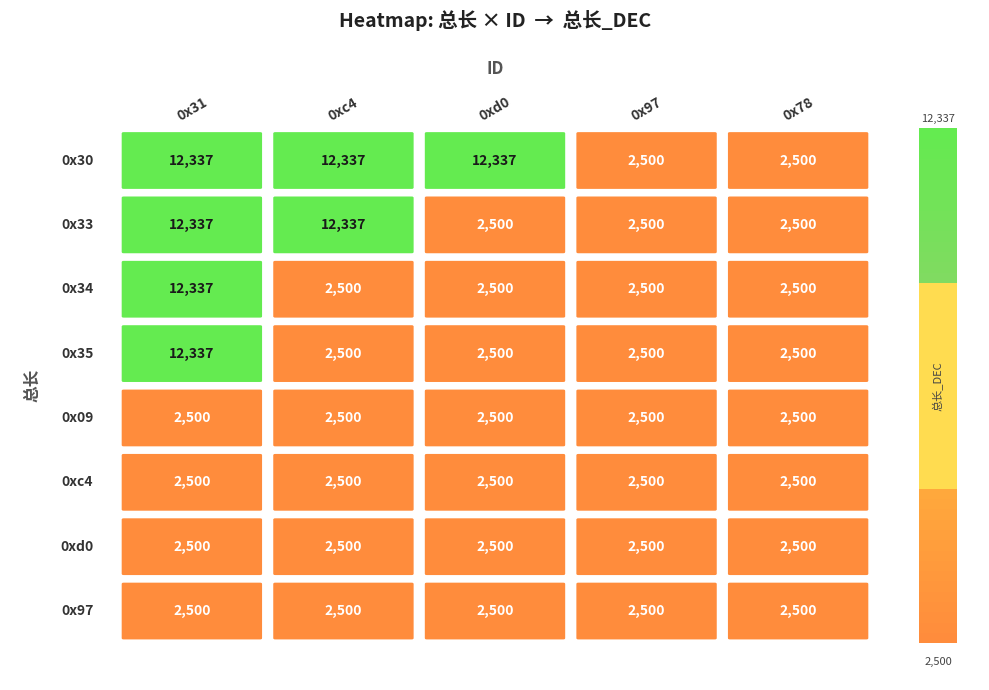

True or false: 0x09 has a value of 2500 at 0x31.

True